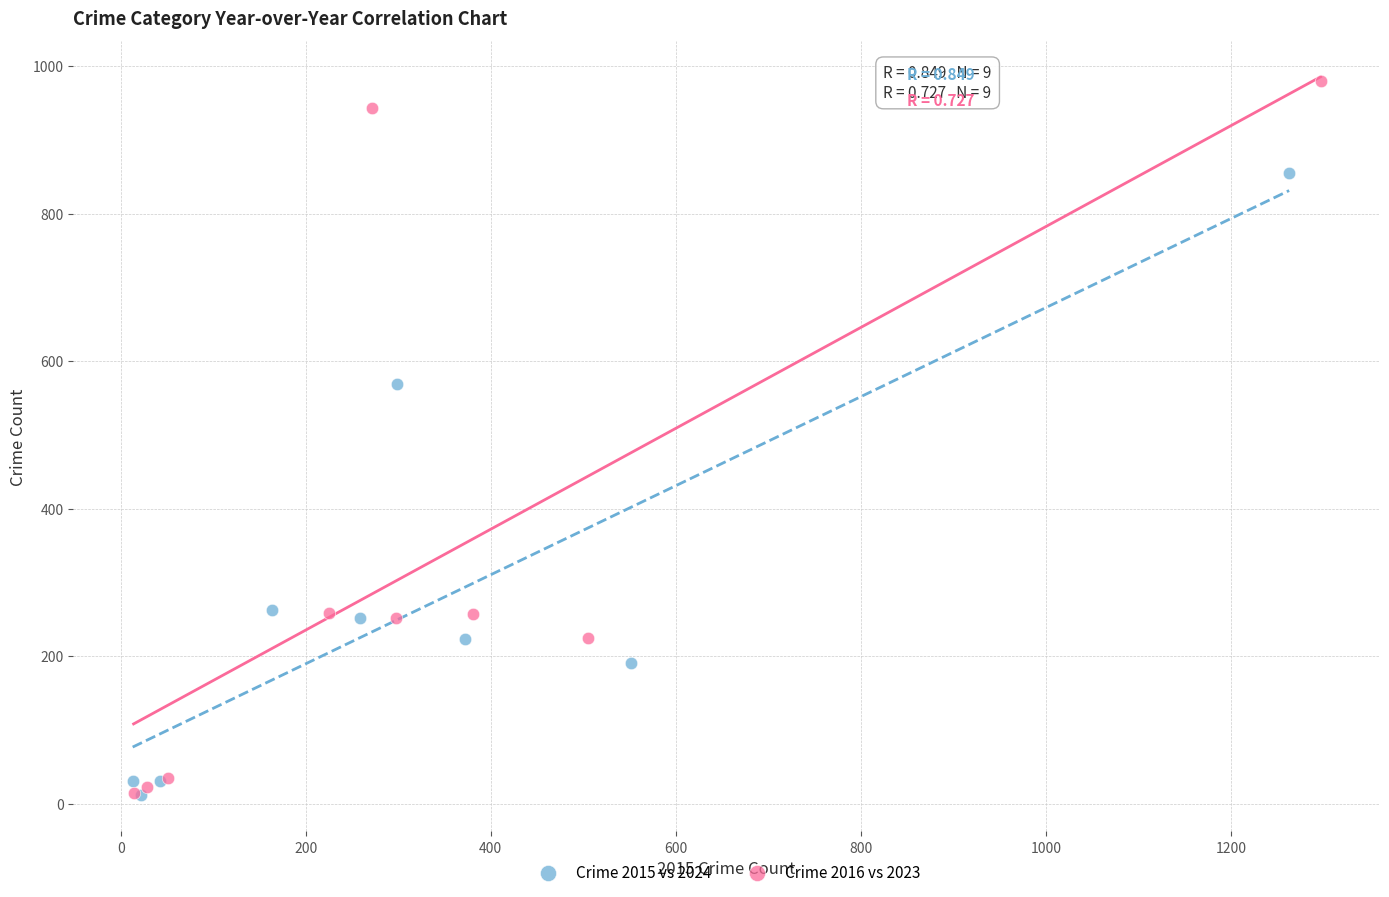

Which series has the widest spread of Y values?

Crime 2016 vs 2023